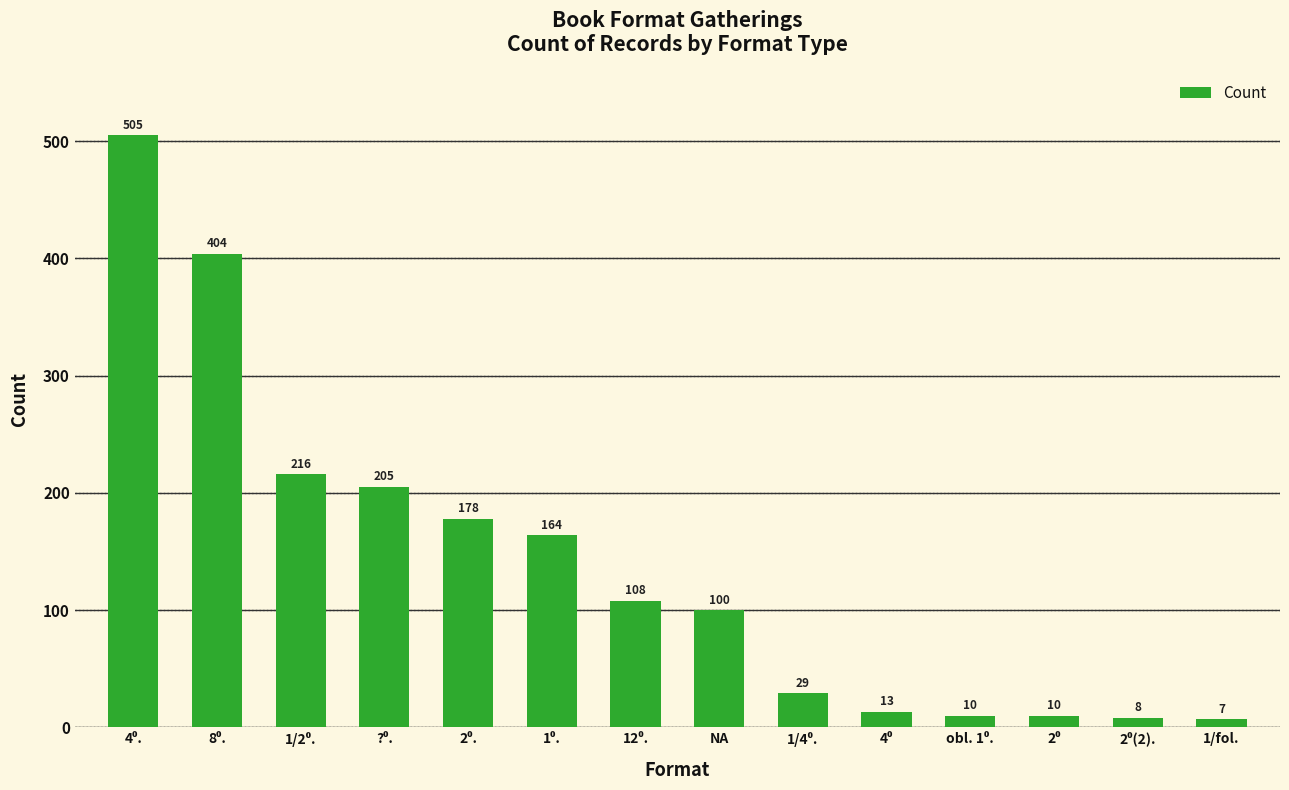

Reading right to left, transcribe all the data shown in this chart.

7	8	10	10	13	29	100	108	164	178	205	216	404	505